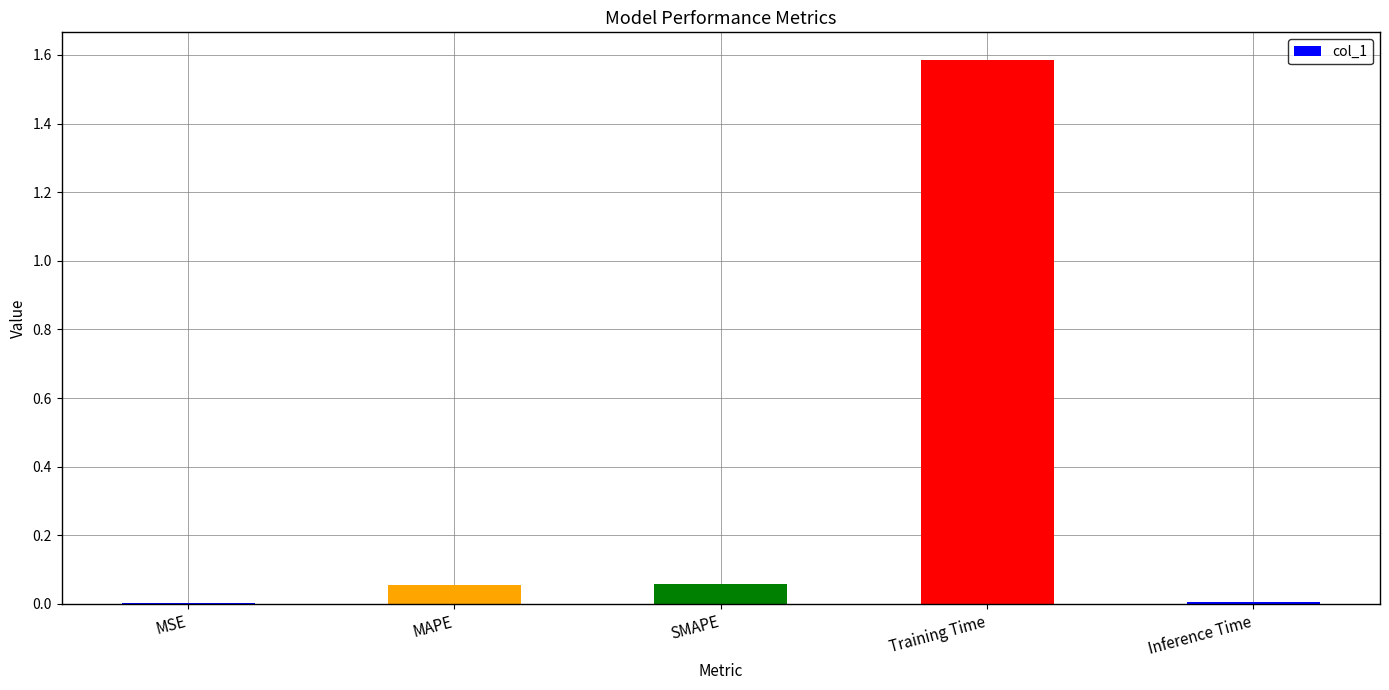

Which category has the highest value across all series?

Training Time